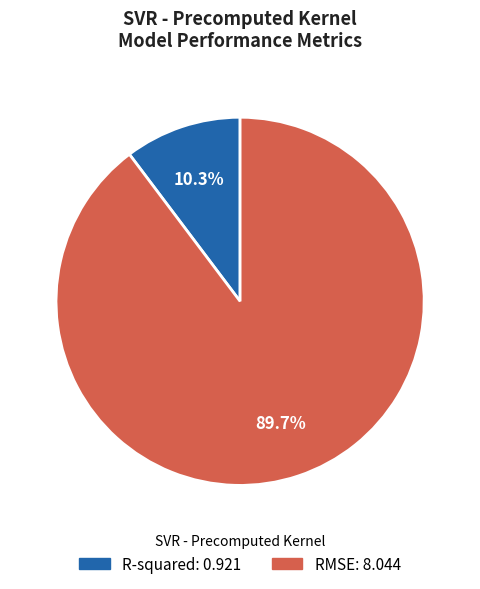

How many segments does this pie chart have?

2